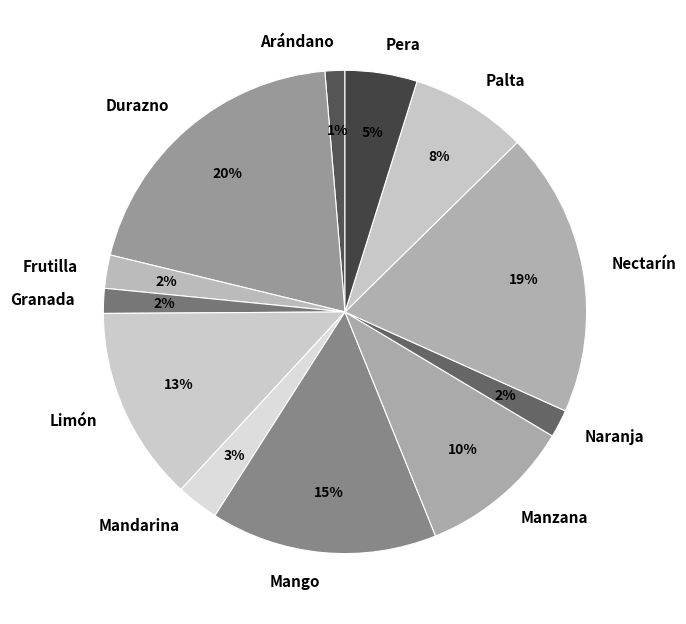

Which slice is the largest?

Durazno